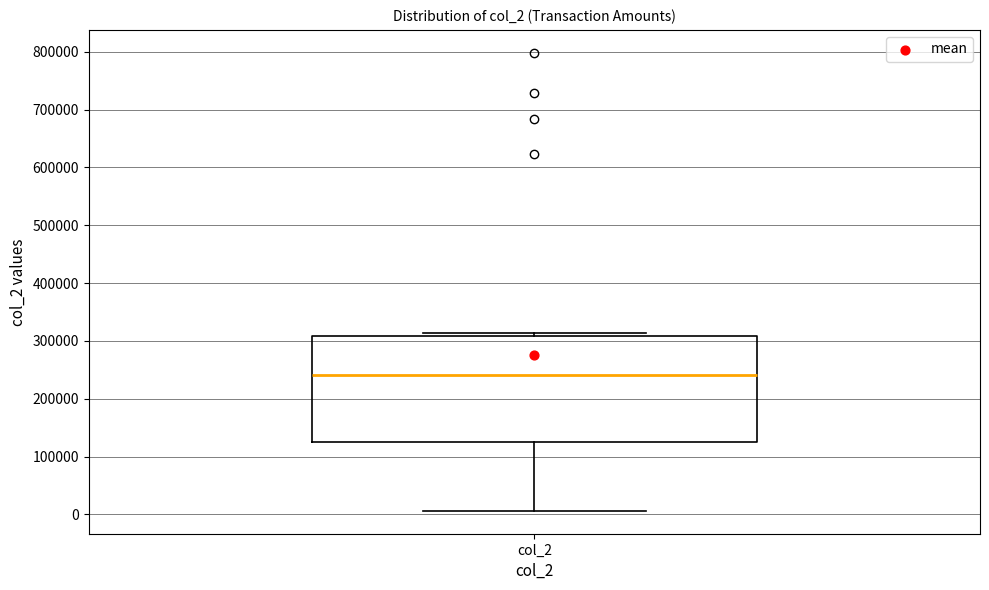

Read this box plot against the y-axis: the position of the median line, the range covered by the box, and the ends of both whiskers. The values are not printed on the chart, so give them approximately, as read against the axis.

median 240000, box 120000 to 310000, whiskers 10000 to 310000 (just above the box's upper edge)